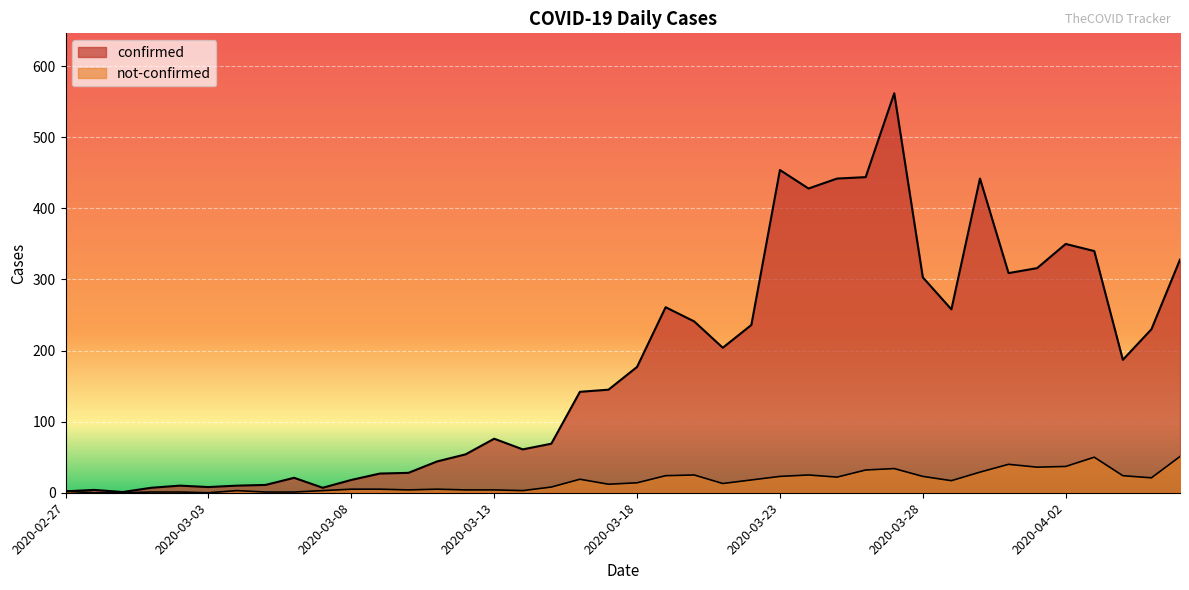

How many values in the not-confirmed series are below 14?

20